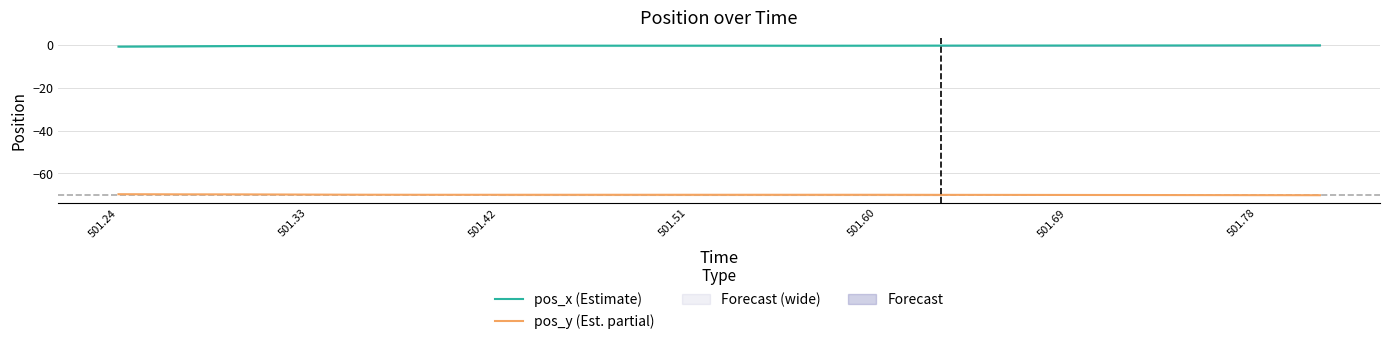

True or false: pos_y (Est. partial) and pos_x (Estimate) intersect in this chart.

False